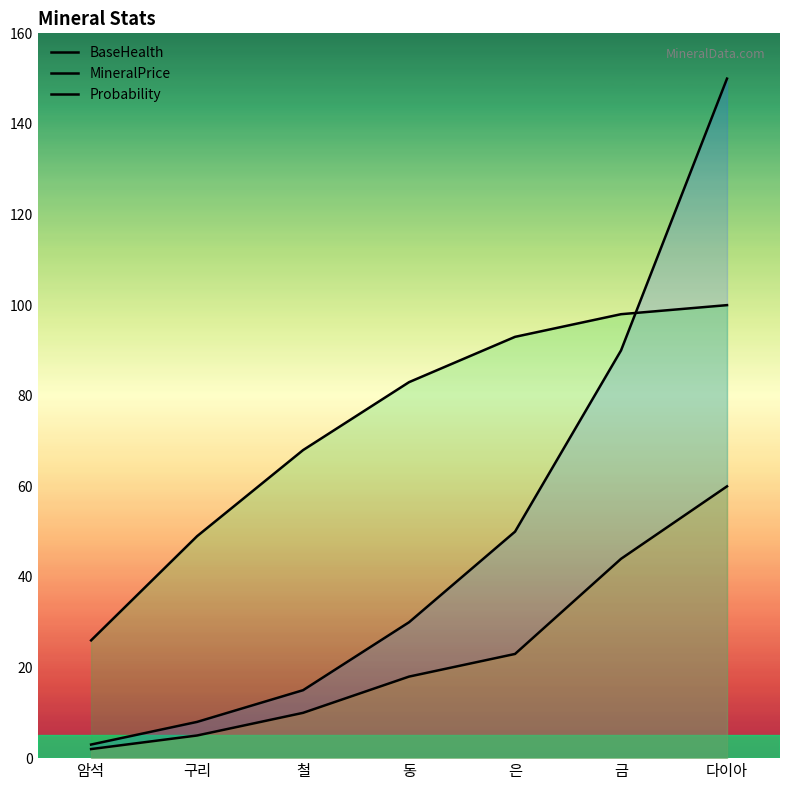

How many distinct data groups are displayed?

3